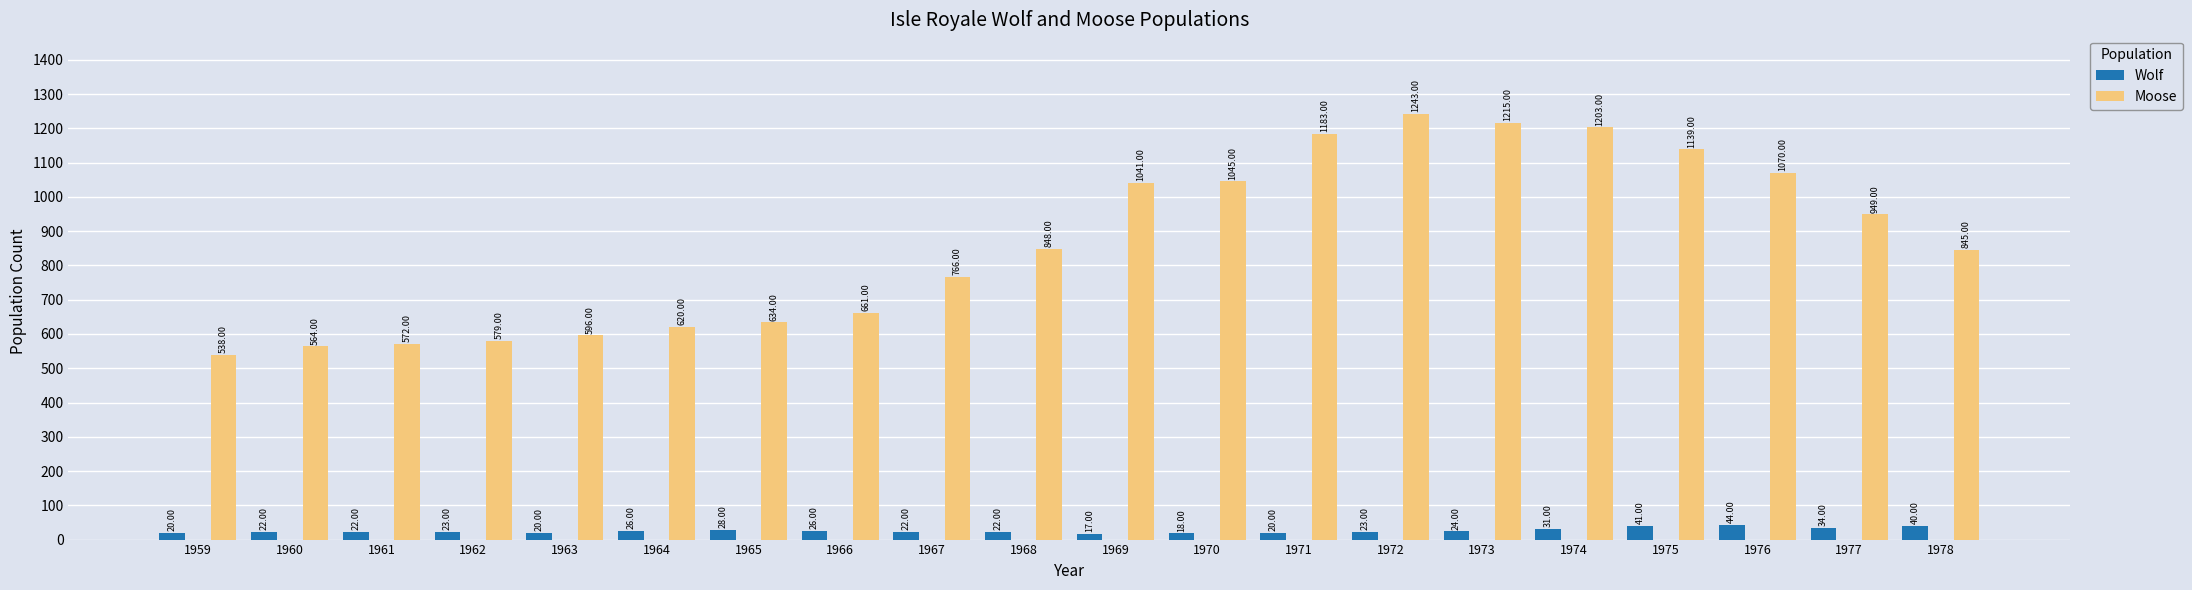

What is the average value of the Moose series?

866